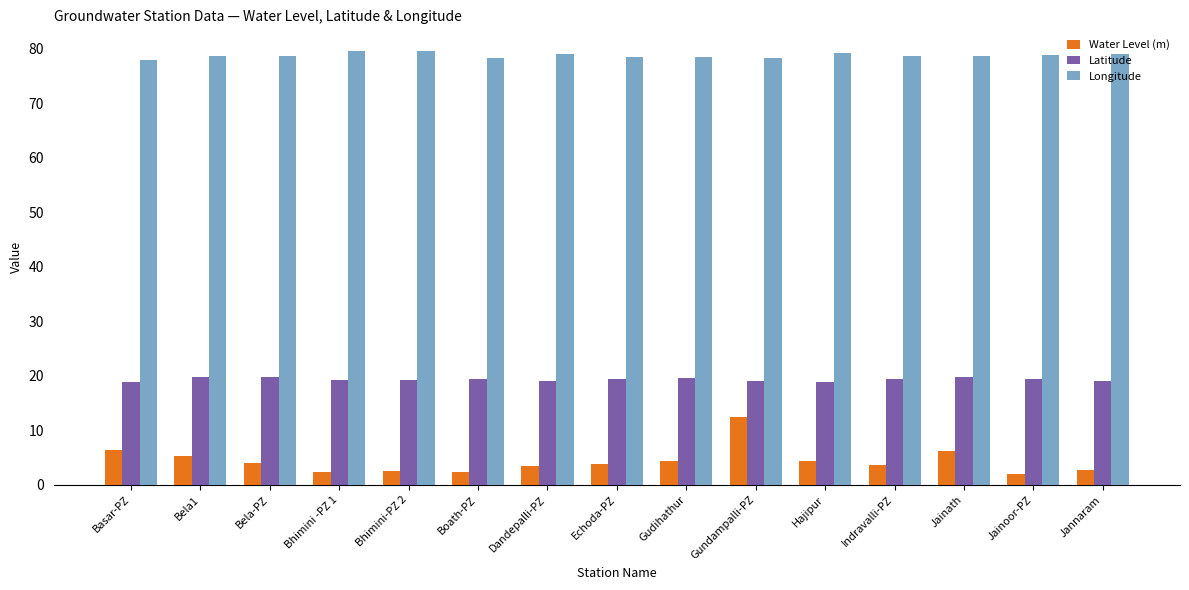

What is the total value across all series at Jainath?

104.6